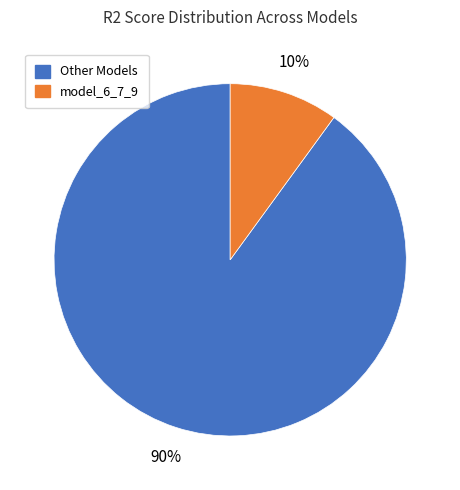

Does any single category account for the majority?

Yes